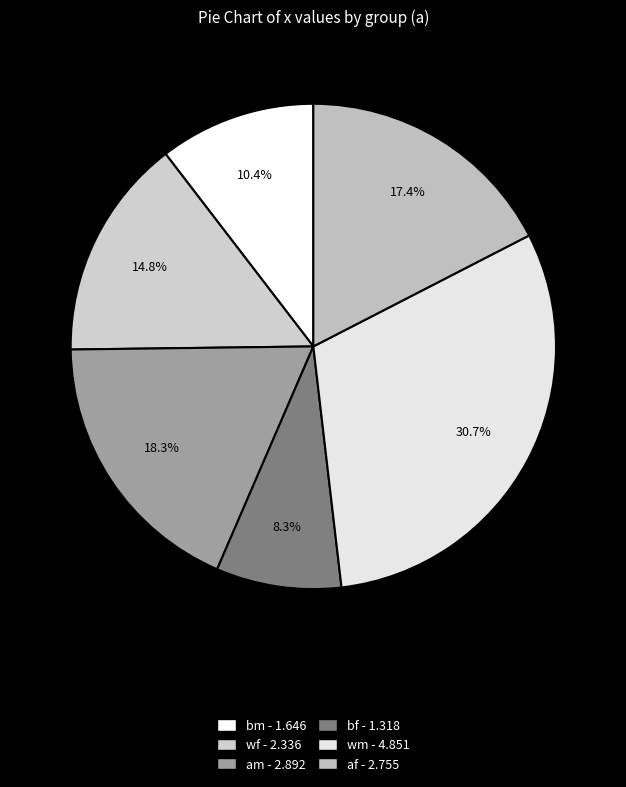

Which has a higher value, am or wf?

am